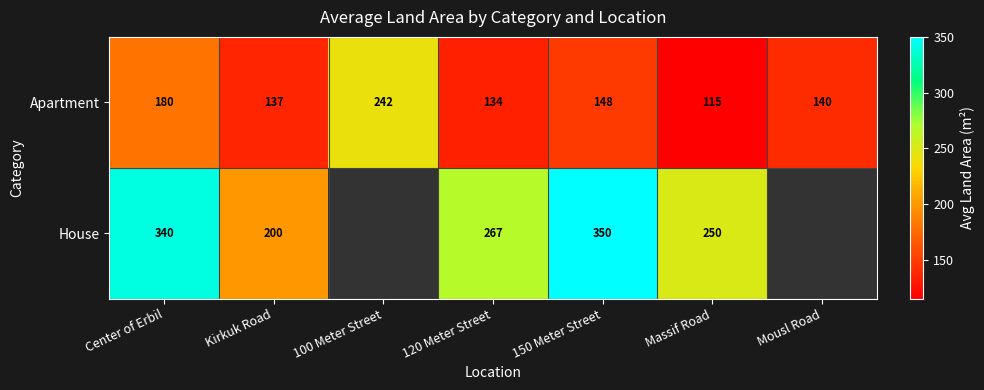

Count the number of categories in the chart.

7